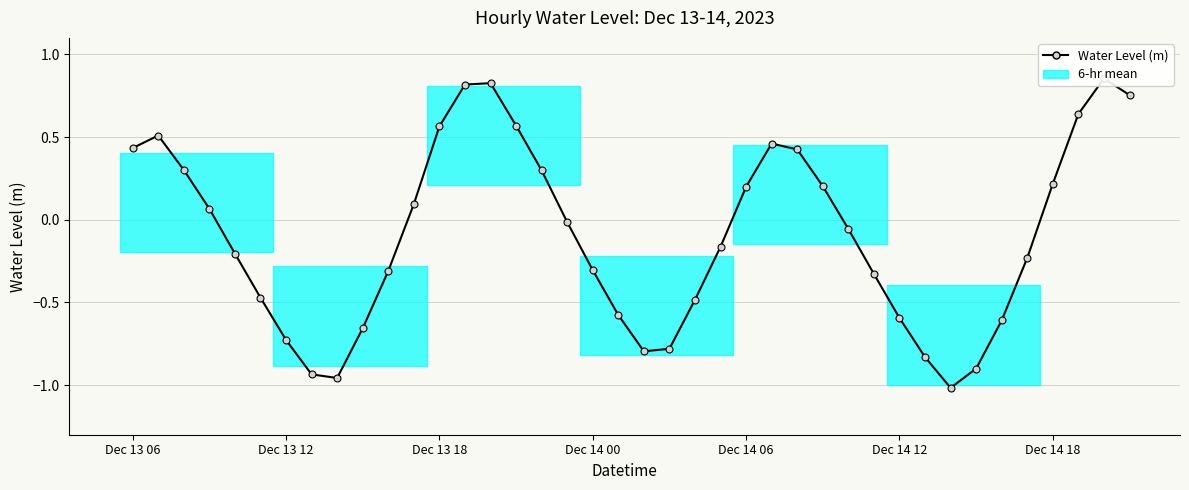

Is it true that the value at 14 is 1.2?

False